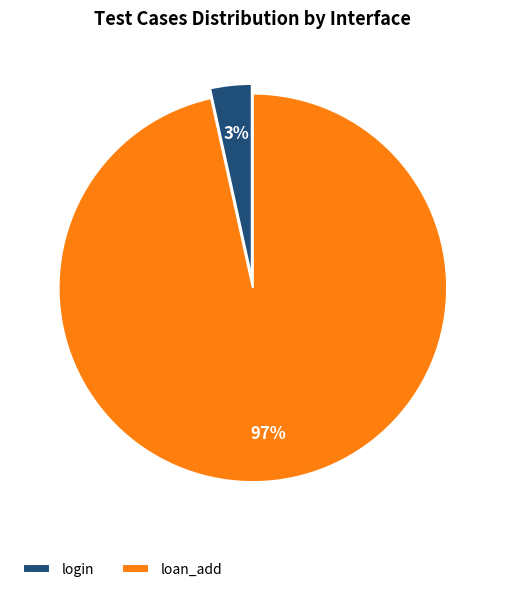

Which slice is the smallest?

login